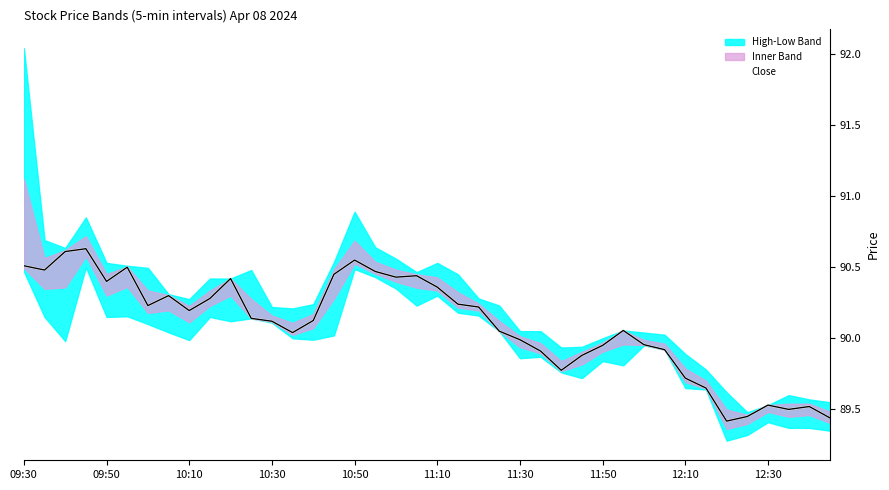

True or false: the data shows 90.5 at 17.

True